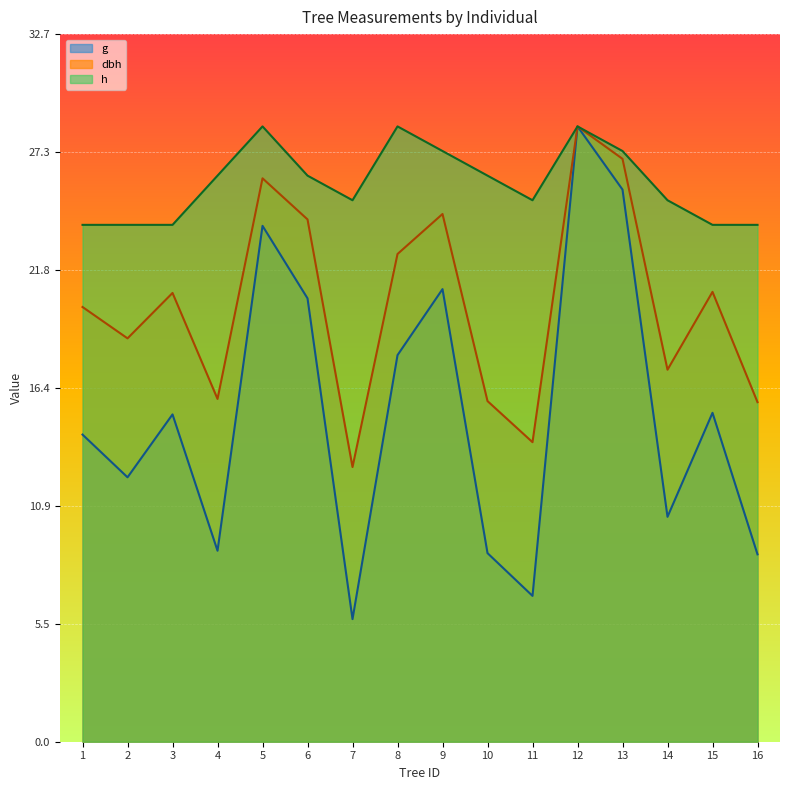

At how many categories does at least one series exceed 16?

16